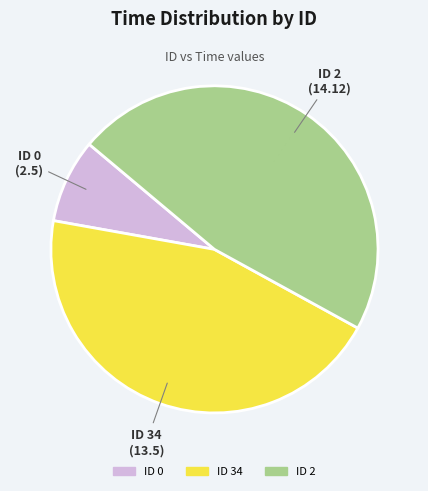

Is there a majority slice in this chart?

No